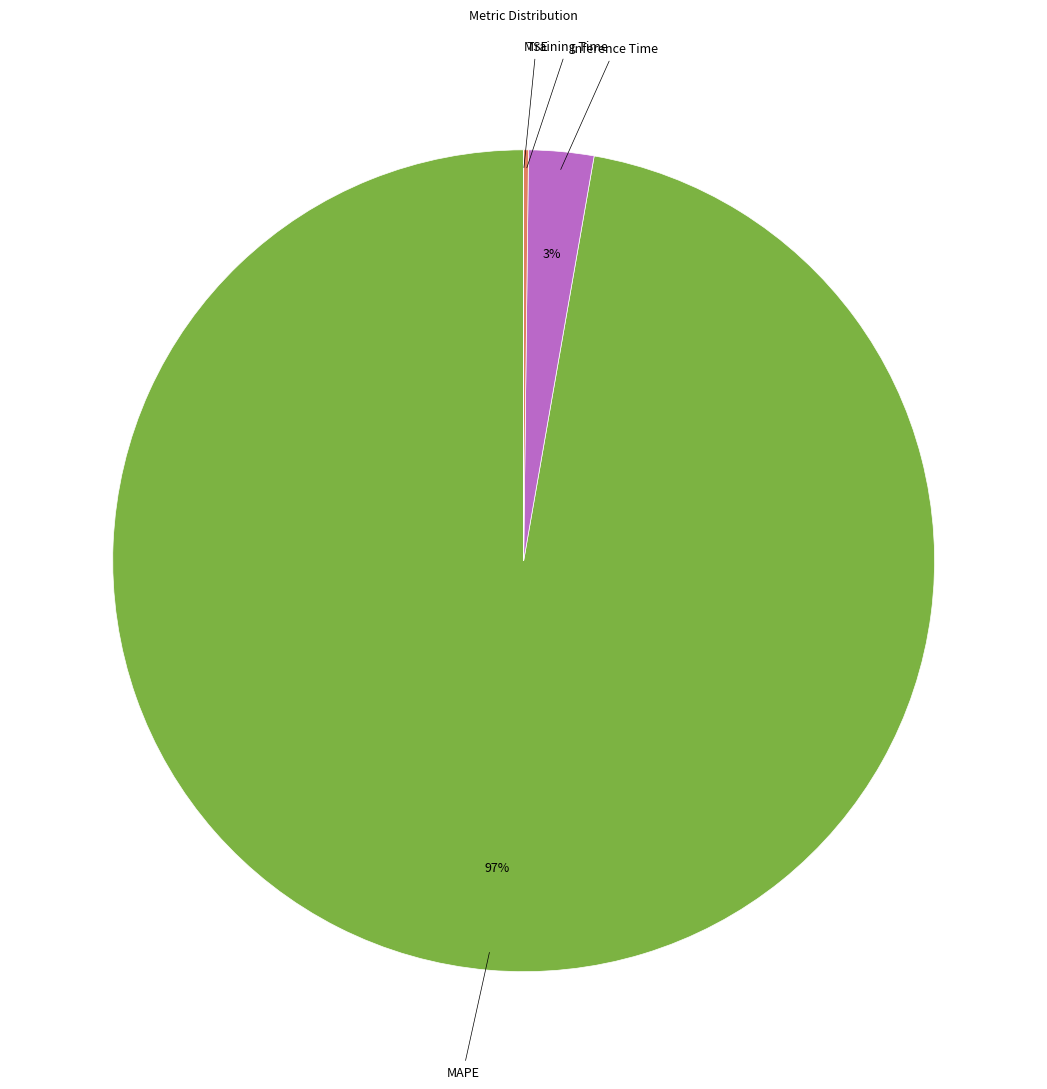

What is the largest slice in the pie chart?

MAPE